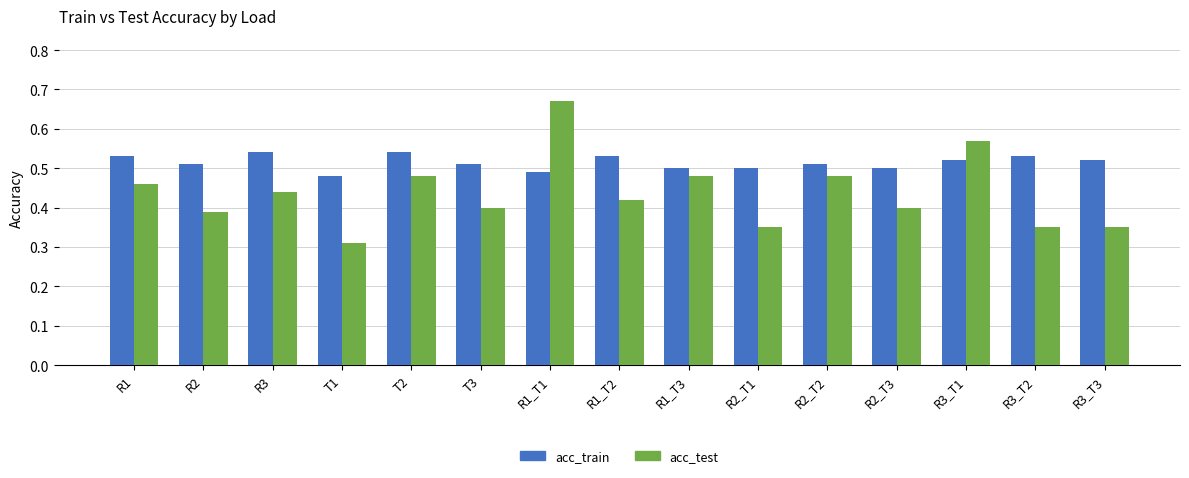

At which label does acc_test reach its minimum?

T1